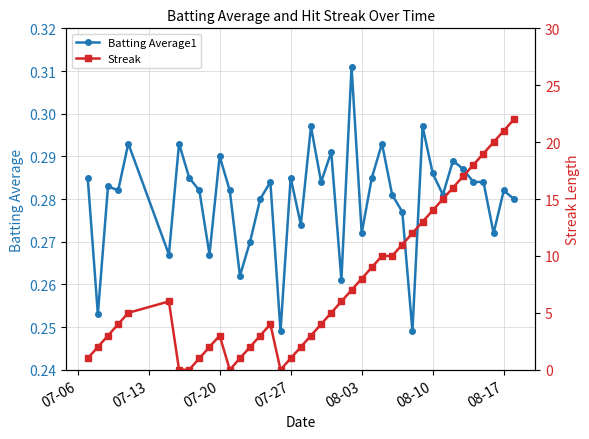

True or false: Batting Average1 has more than 0 points higher than both neighbors.

True